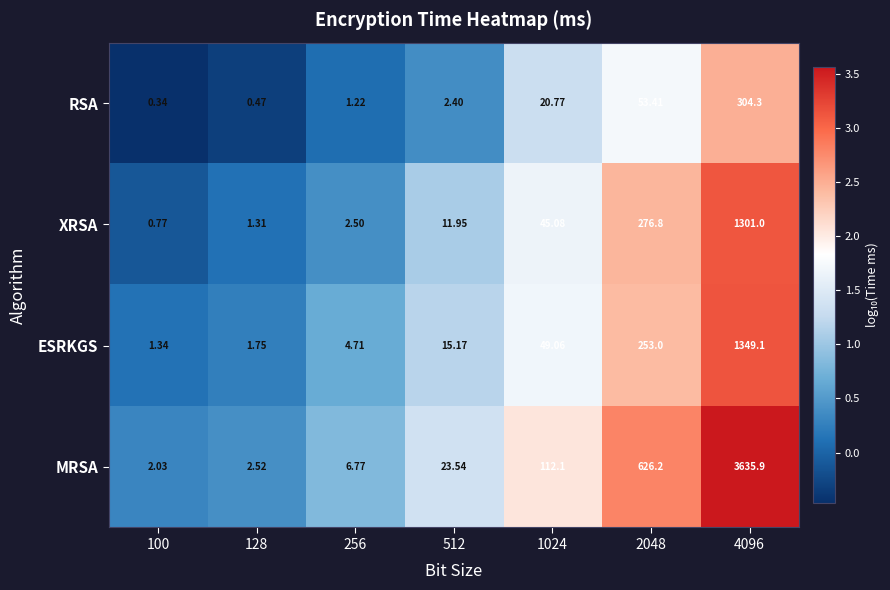

List the series in order of their peak value, lowest first.

RSA, XRSA, ESRKGS, MRSA